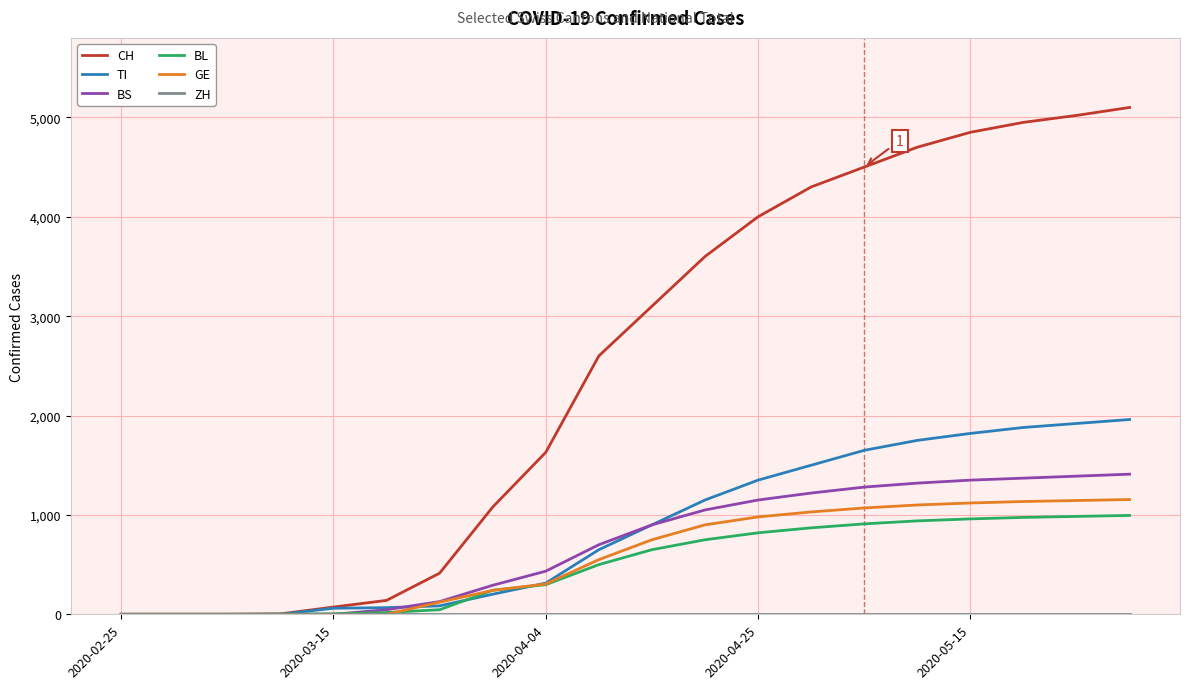

Which series has the widest spread of values?

CH